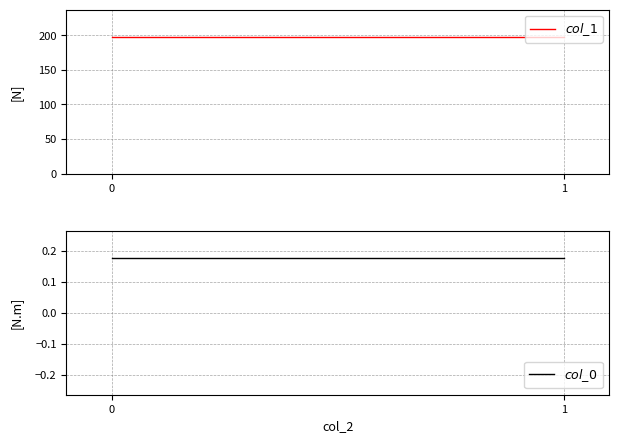

Does the chart display data point markers on the line(s)?

No